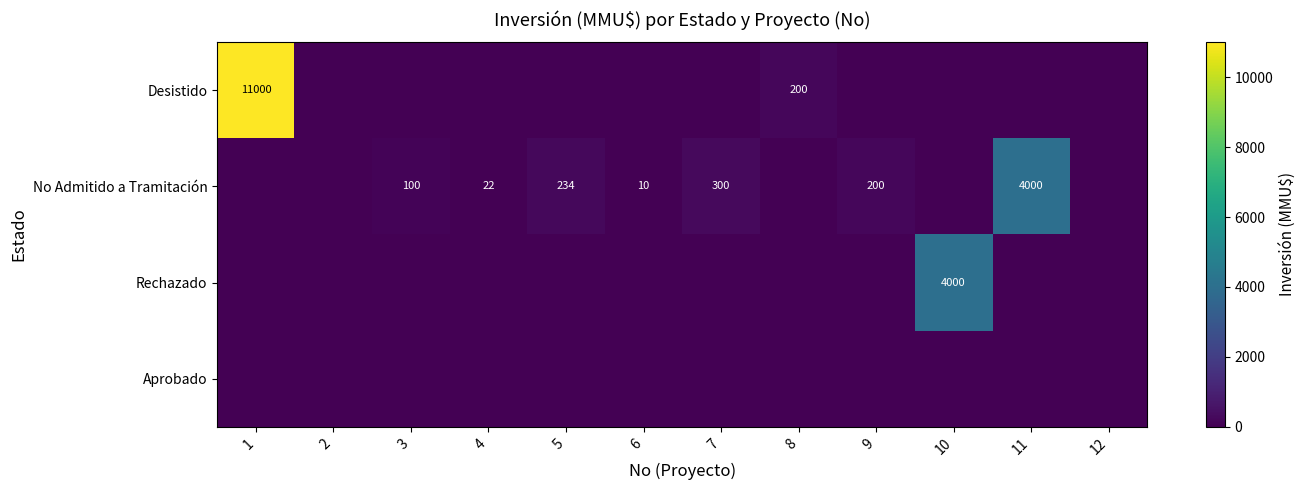

True or false: No Admitido a Tramitación has a value of 151 at 3.

False